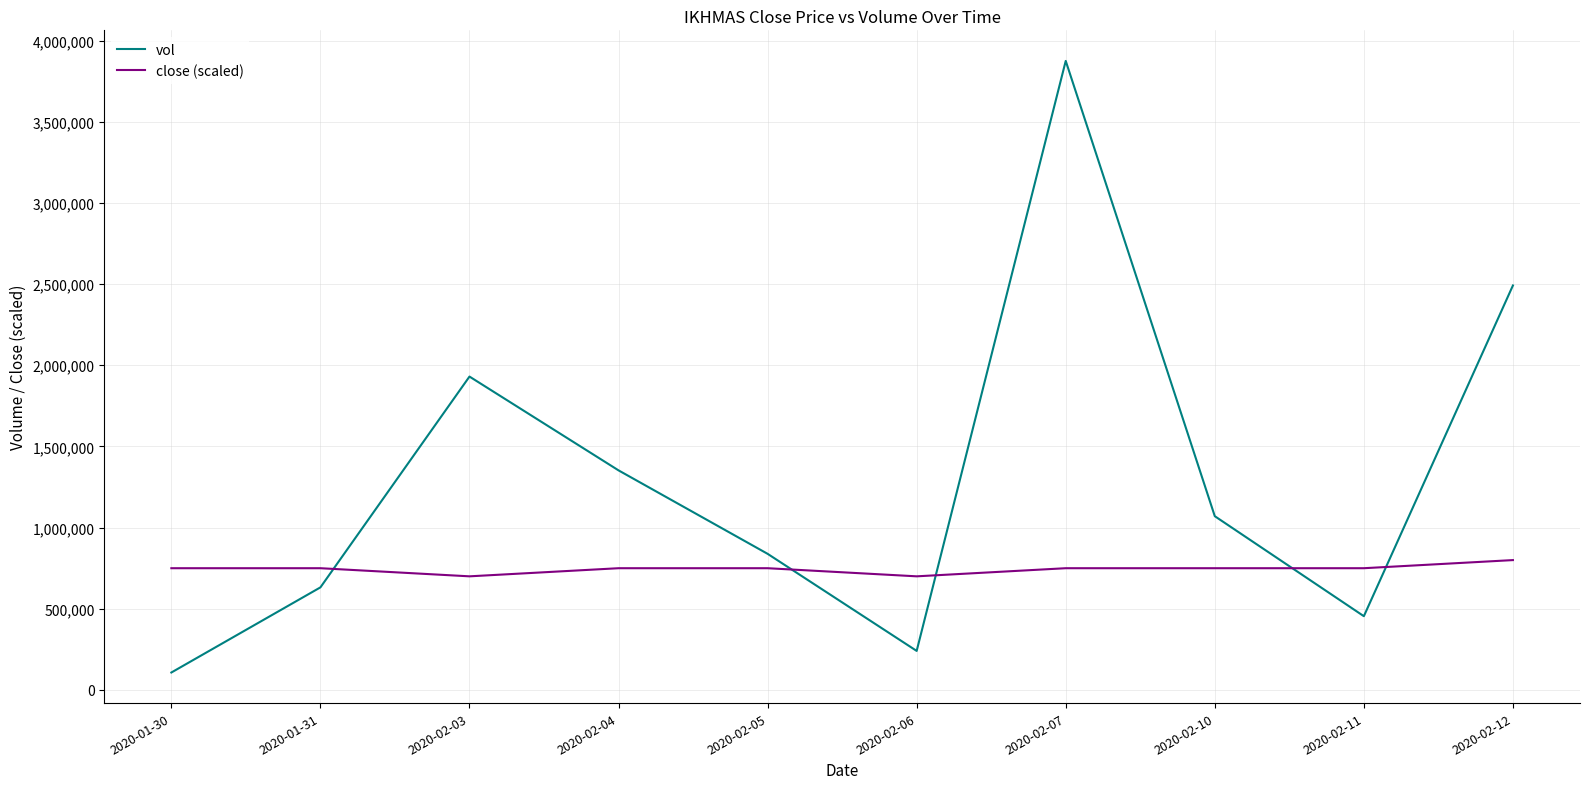

At which category is the sum across all series the highest?

2020-02-07